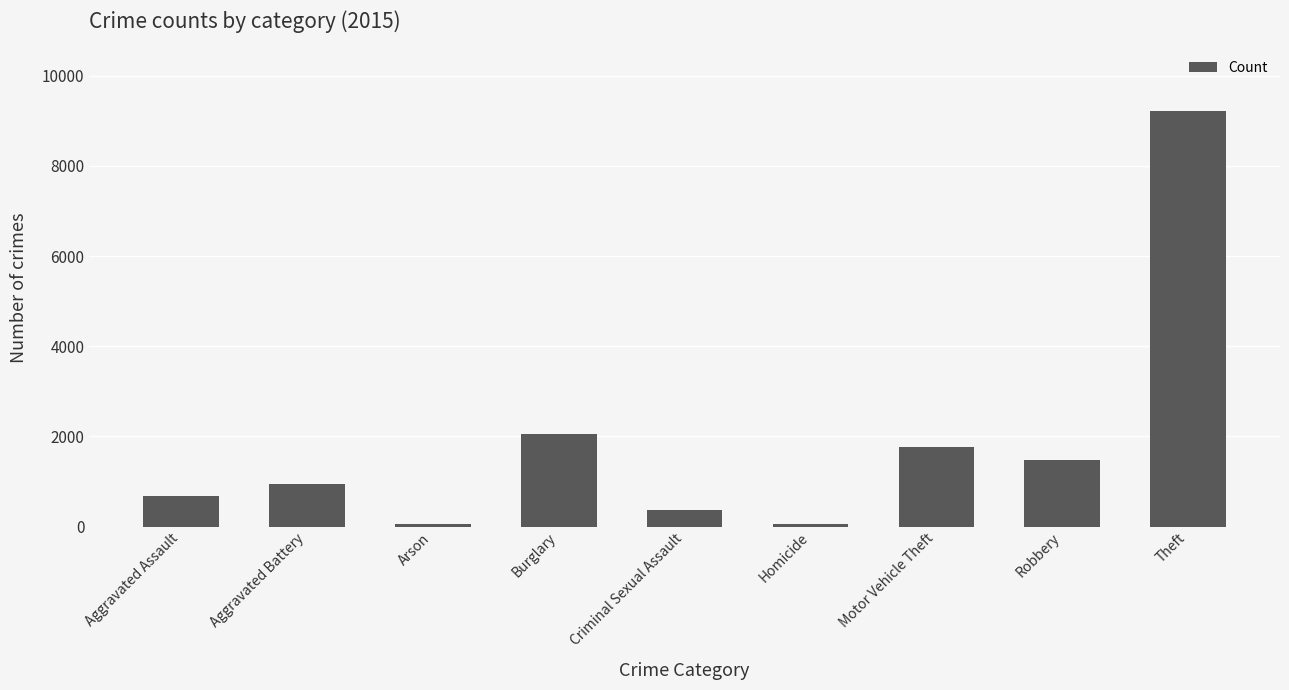

The chart shows a value of 1295 at Burglary. True or false?

False